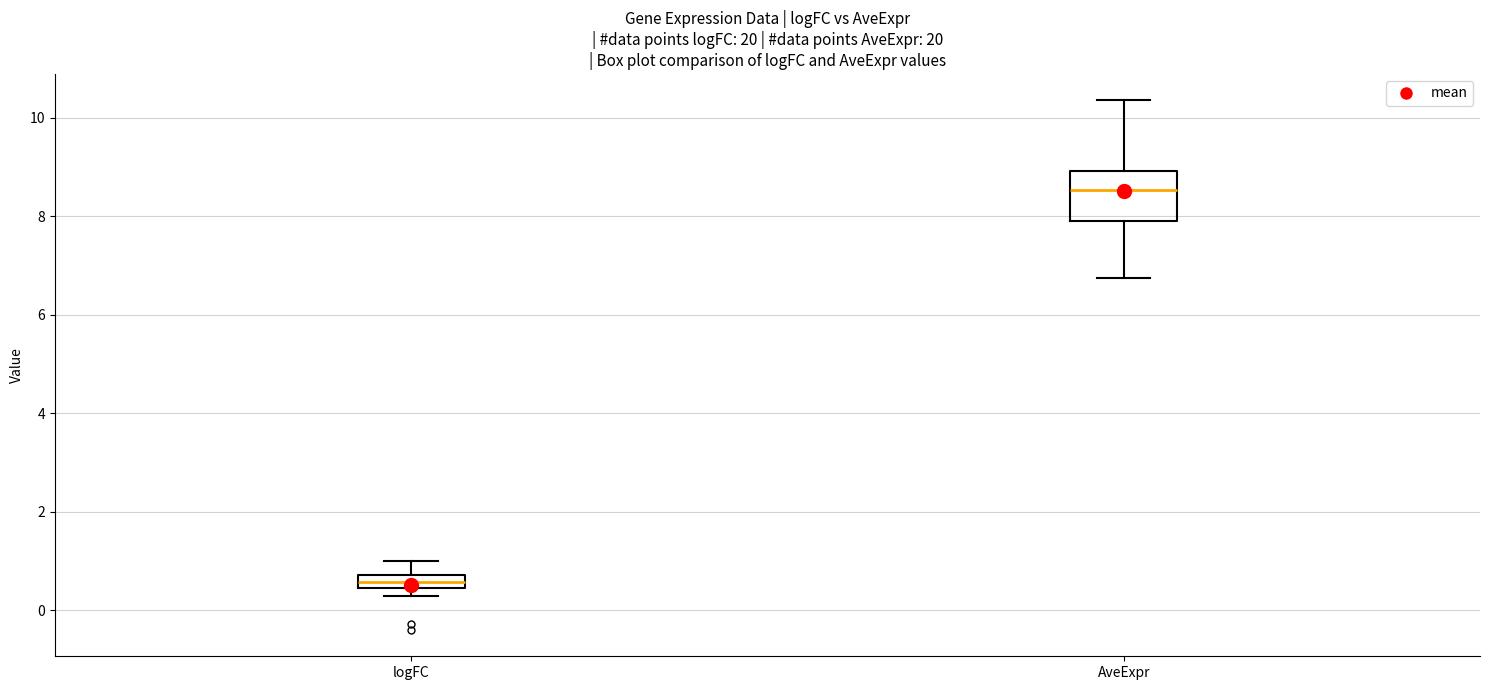

Which box is the tallest, from its lower edge to its upper edge?

AveExpr